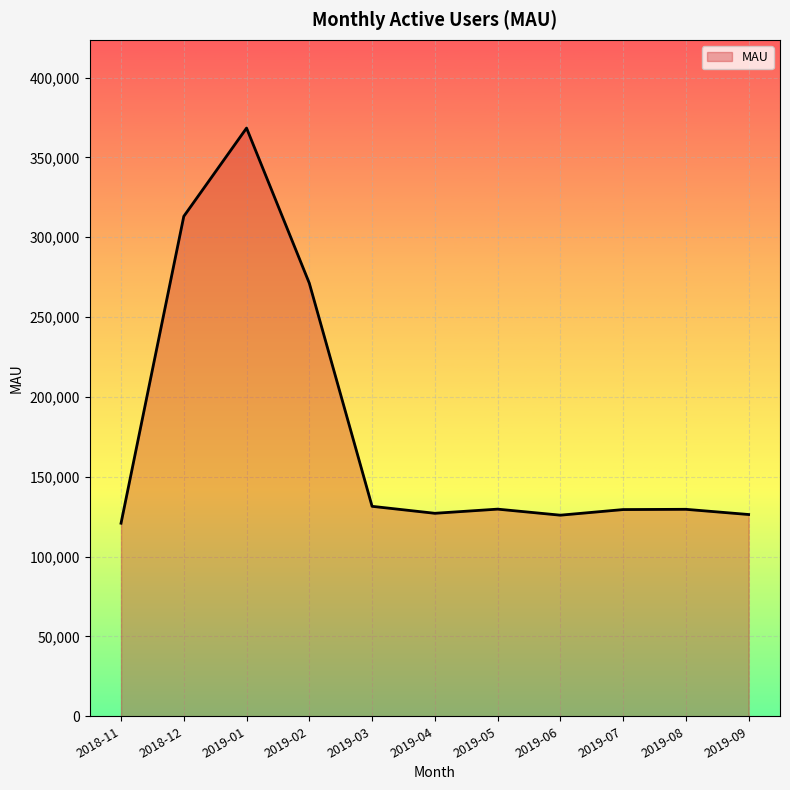

What is the approximate value at 2019-08?

129607.4